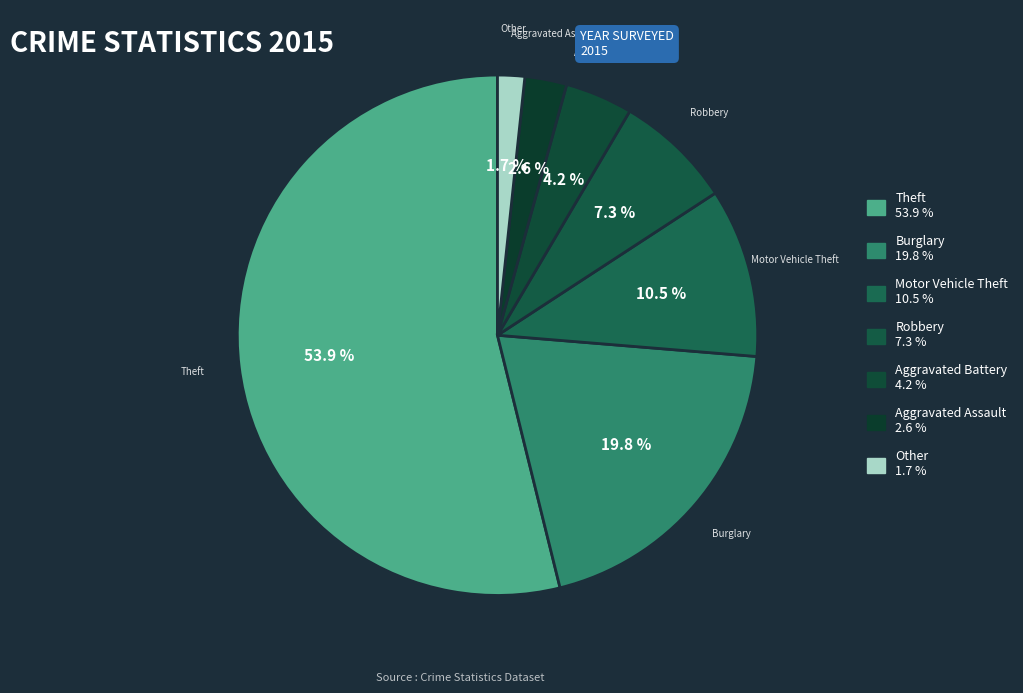

Which has a higher value, Motor Vehicle Theft or Robbery?

Motor Vehicle Theft